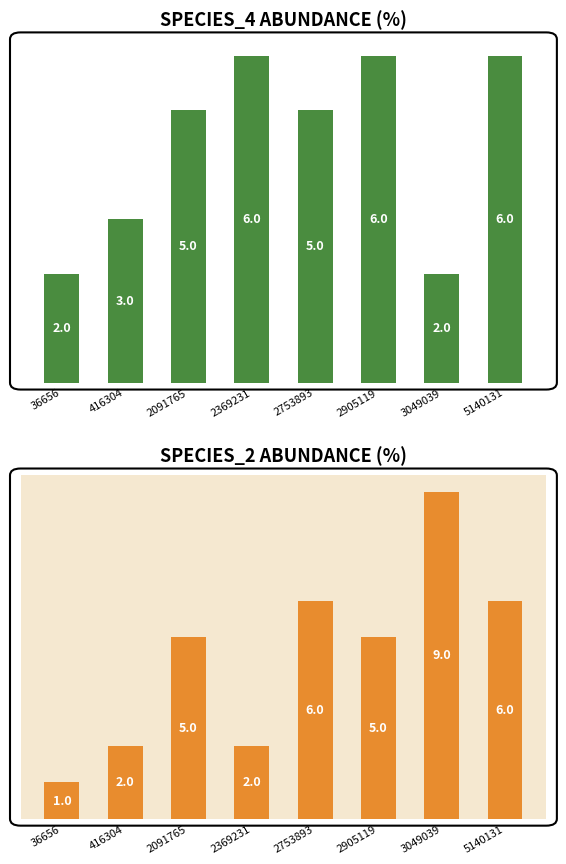

What is the approximate value of species_2 at 2091765?

5